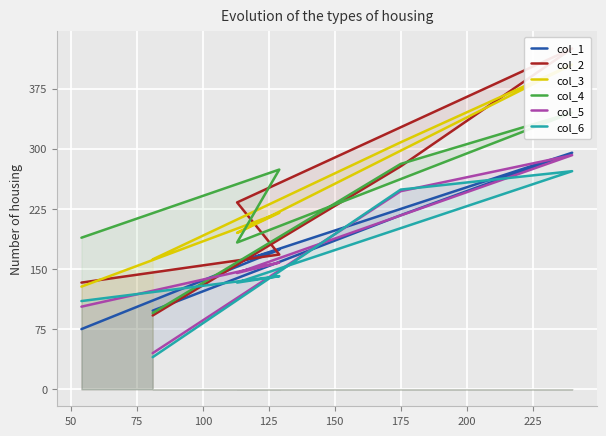

How many col_2 values are between 133 and 278?

4